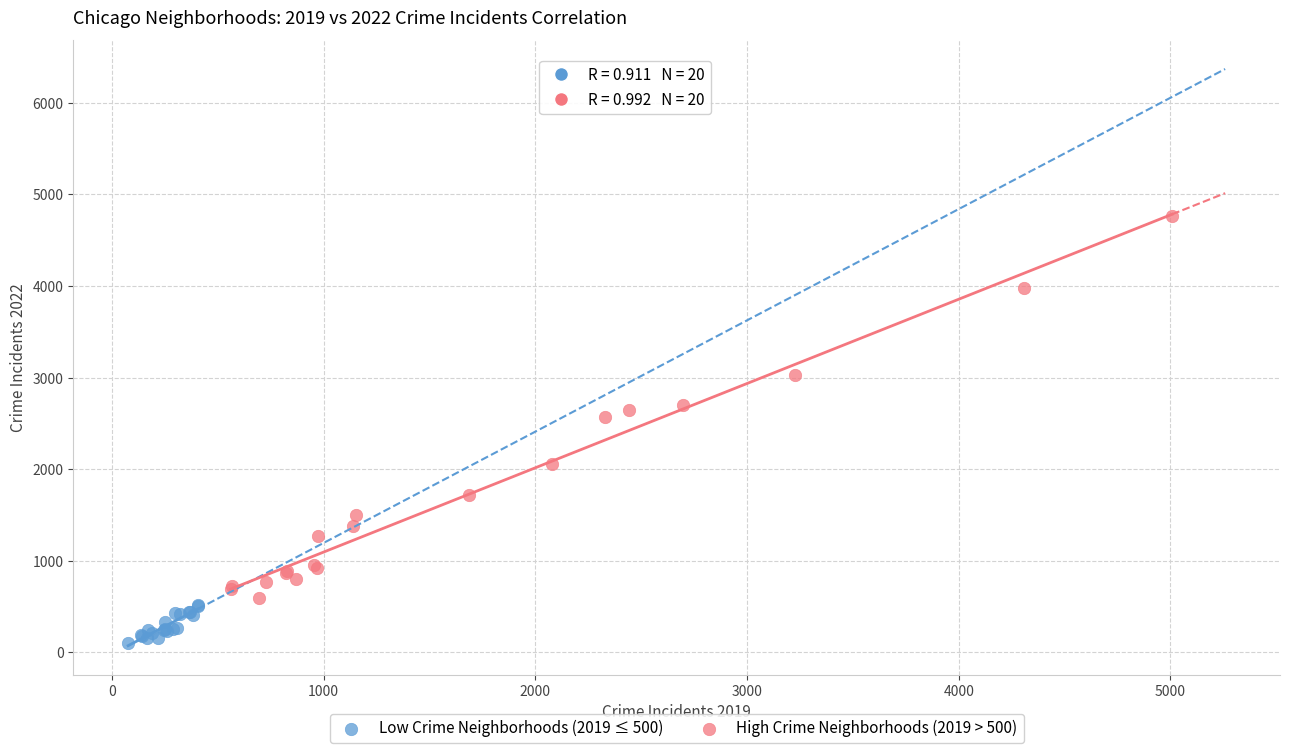

Which series contains the lowest Y value?

Low Crime Neighborhoods (2019 ≤ 500)